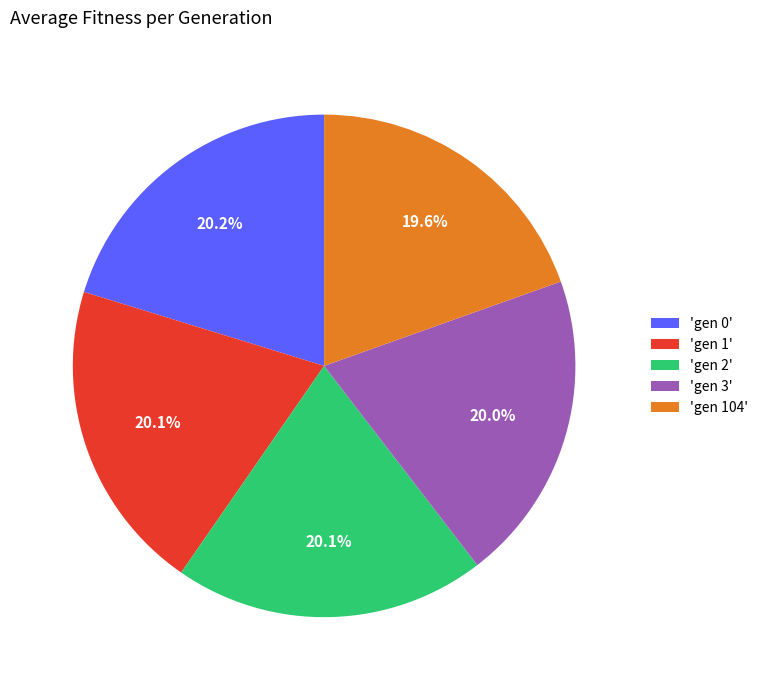

Approximately how many times larger is the value at 'gen 3' compared to 'gen 1'?

1.0